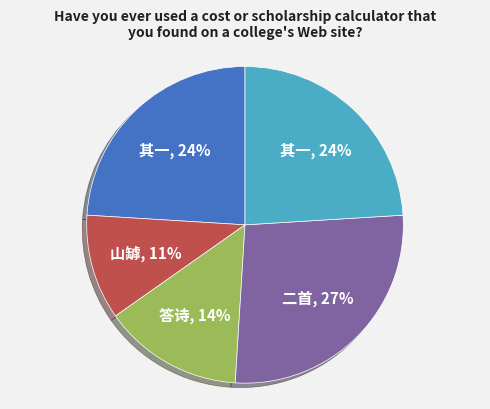

Does any single category account for the majority?

No